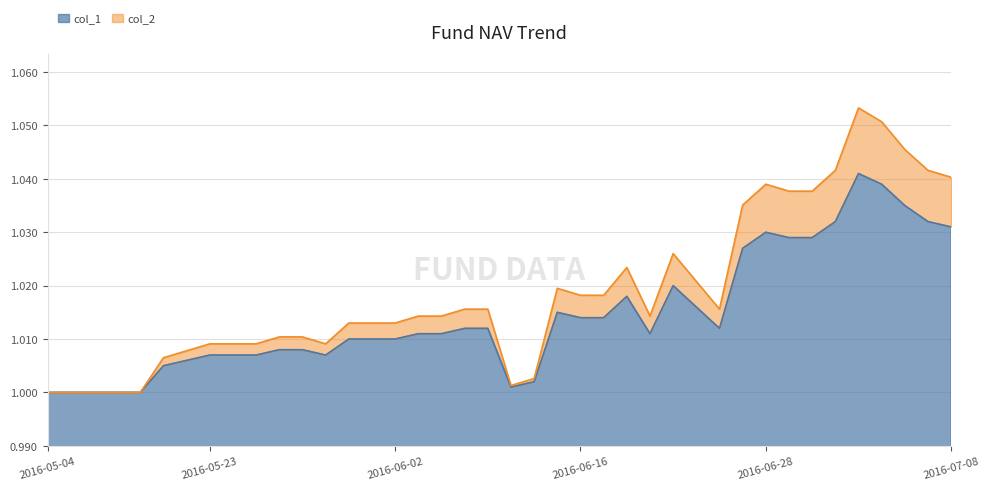

Read the col_1 value at 2016-05-26.

1.0